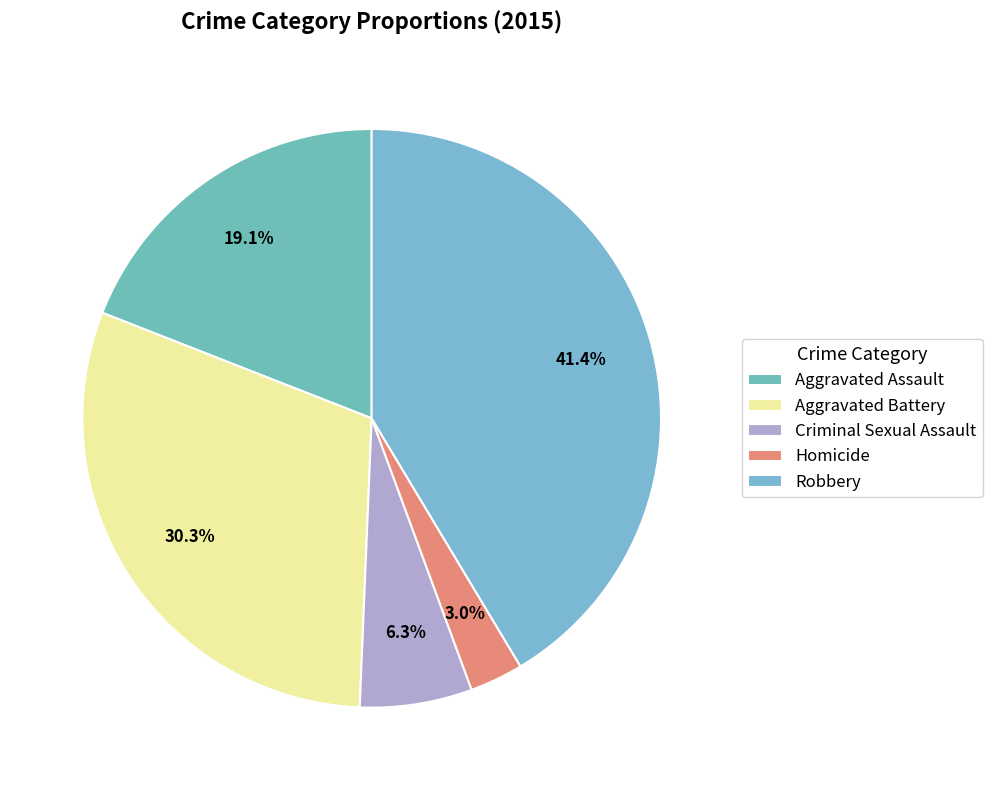

The Criminal Sexual Assault slice represents 6% of the pie. True or false?

True